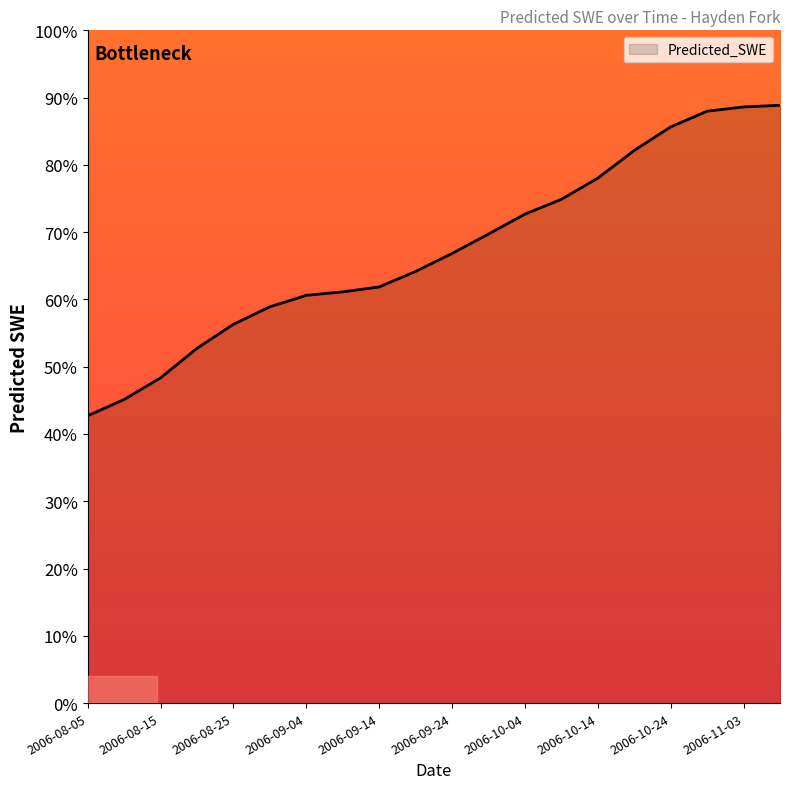

What is the difference between the maximum and minimum values?

46.2